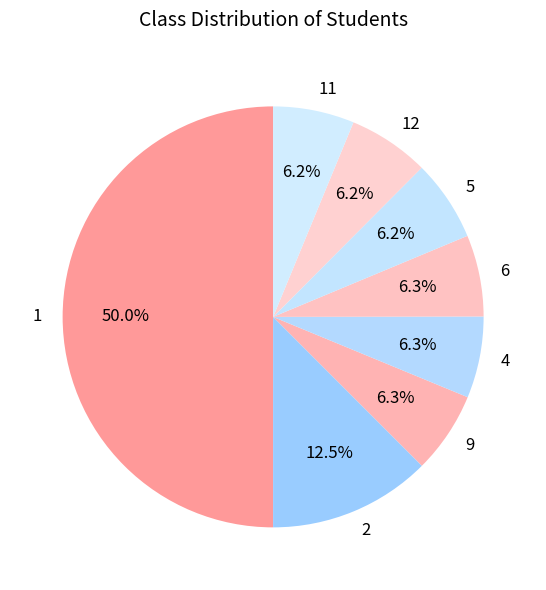

What percentage is the 6 slice, to the nearest percent?

6%